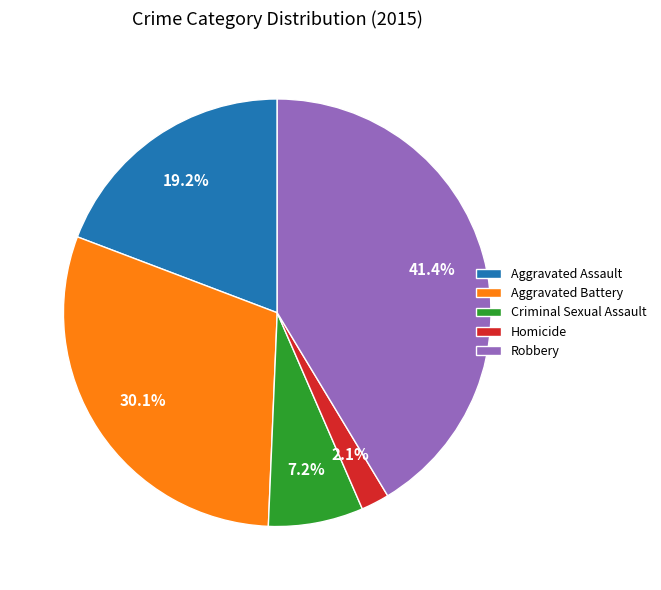

Does Aggravated Battery account for over 50% of the chart?

No